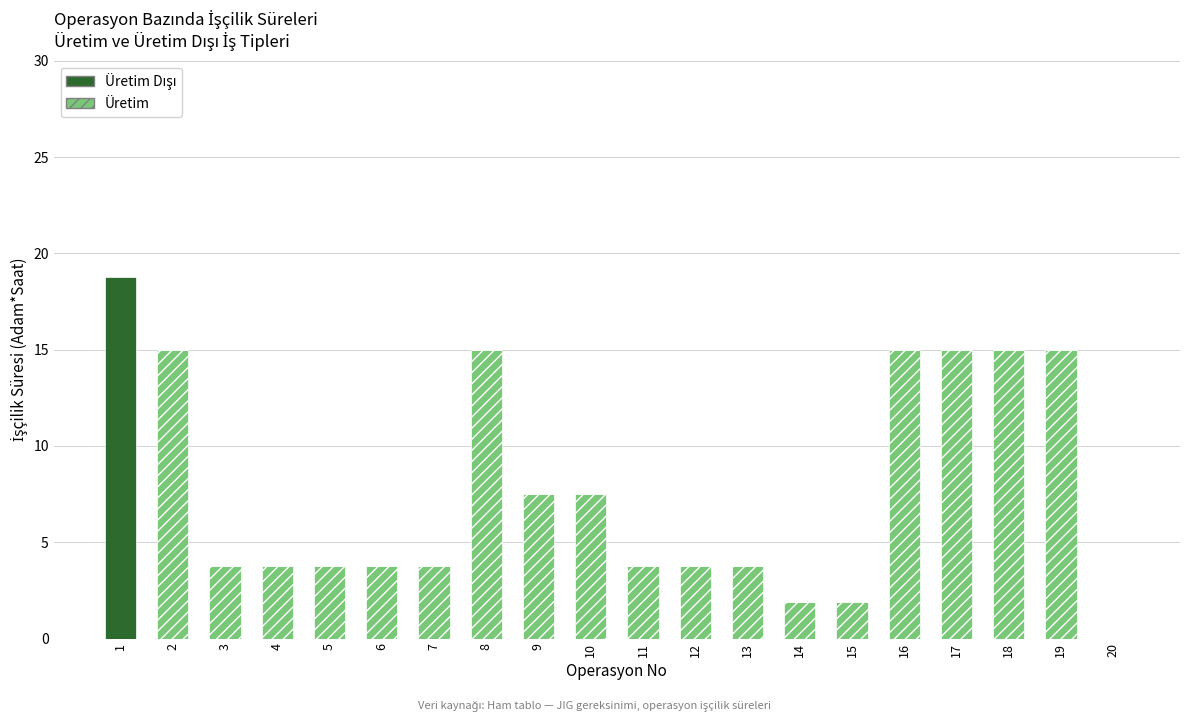

What is the highest value of the Üretim series?

15.0